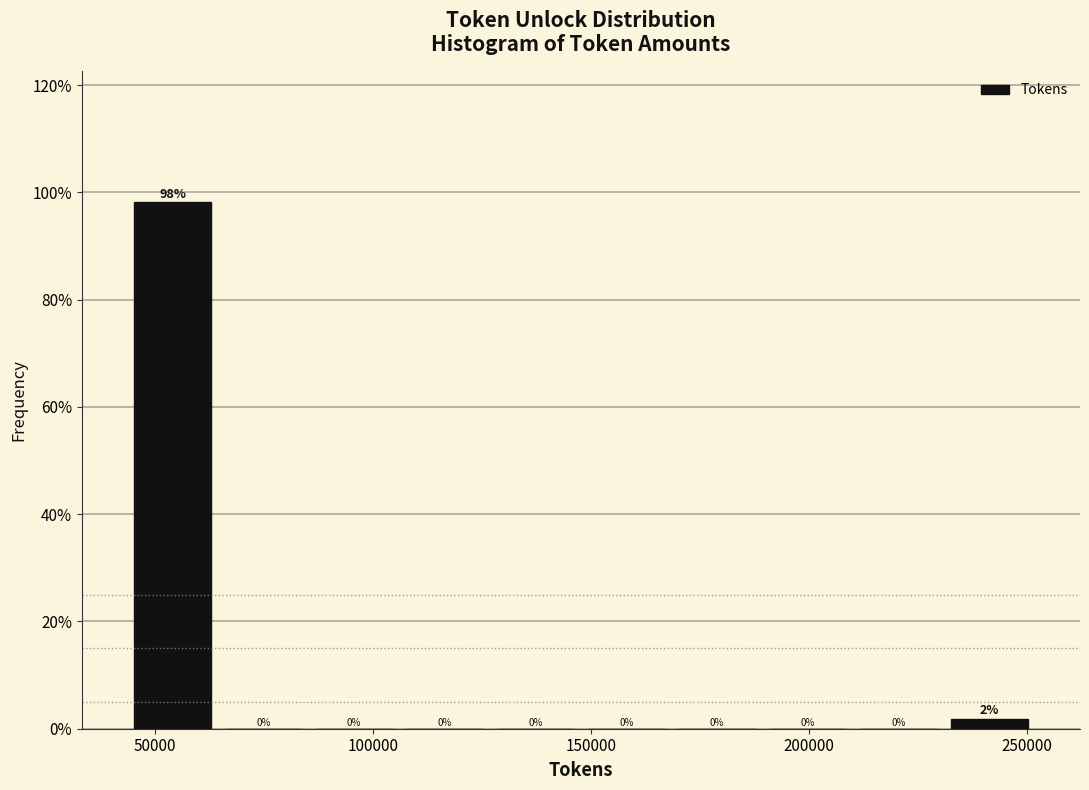

Over which range of the x-axis is the bar tallest?

45000 to 65000